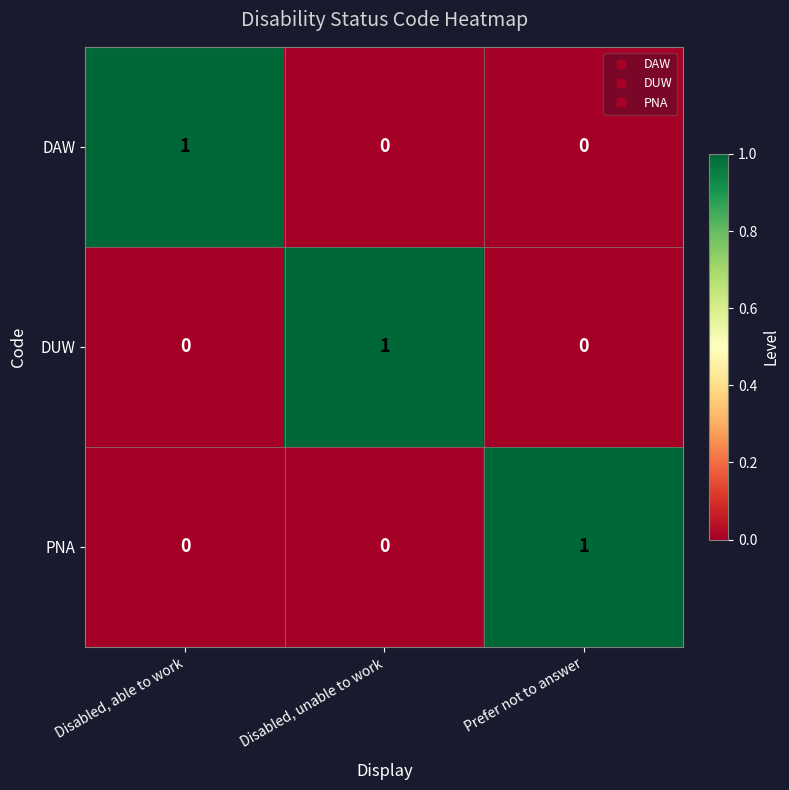

At how many categories does at least one series exceed 0?

3